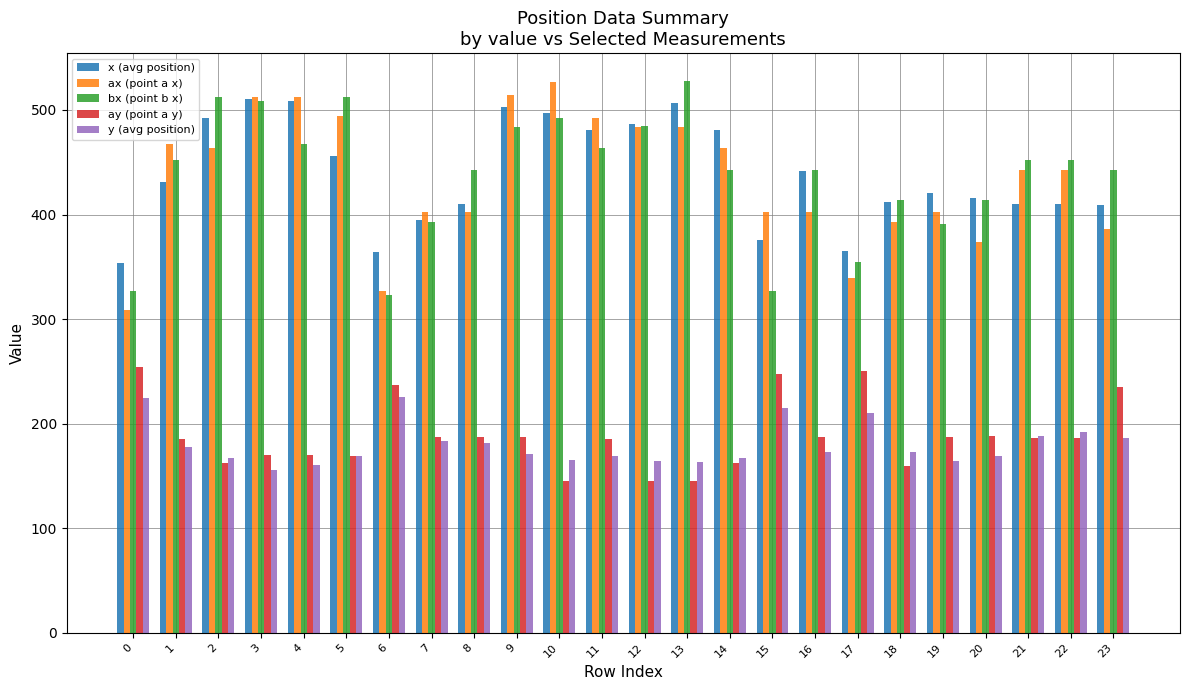

What is the spread (max minus min) of values at 3?

356.8